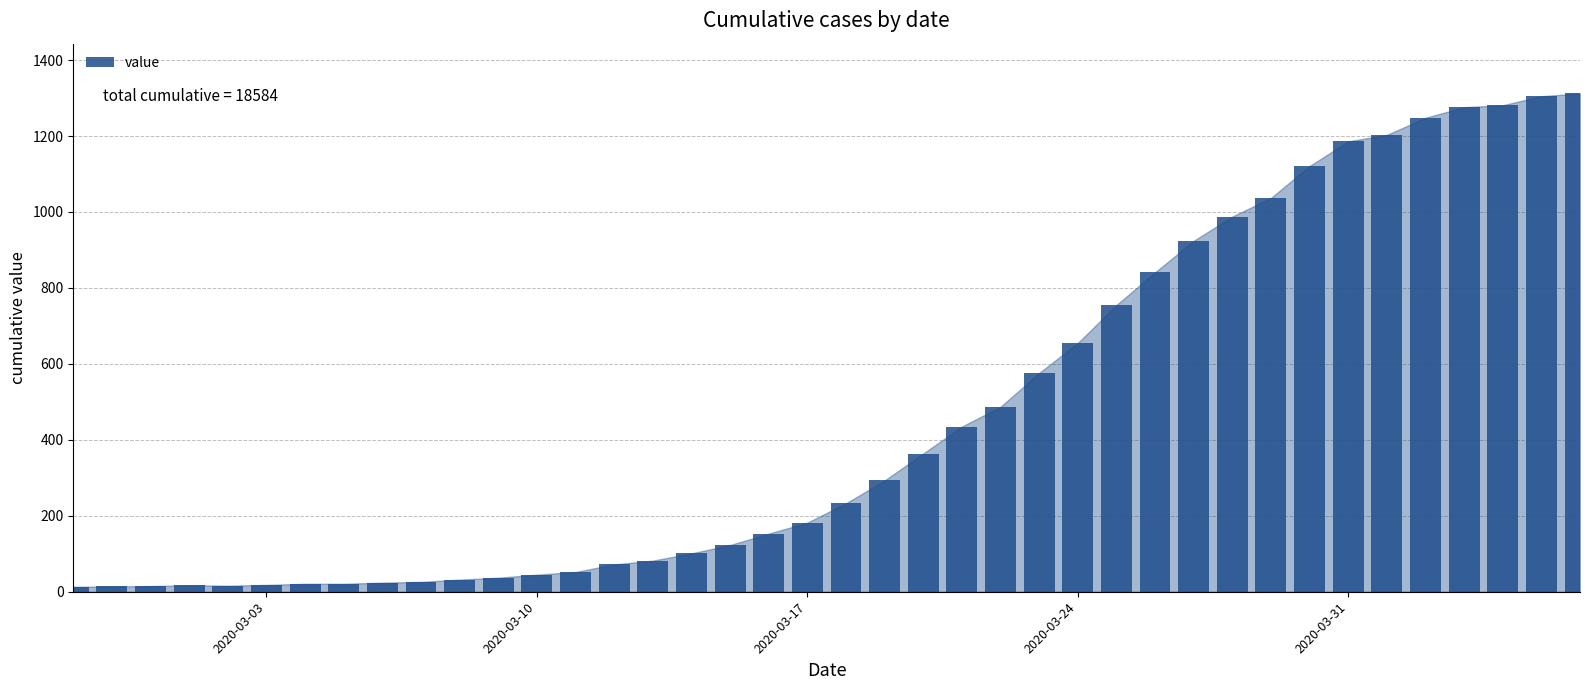

What is the sum of all values?

18584